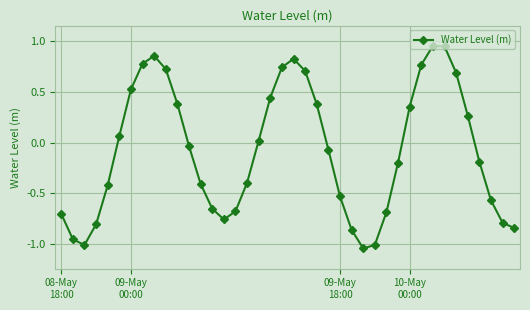

How many interior local peaks (higher than both neighbors) does the data have?

3